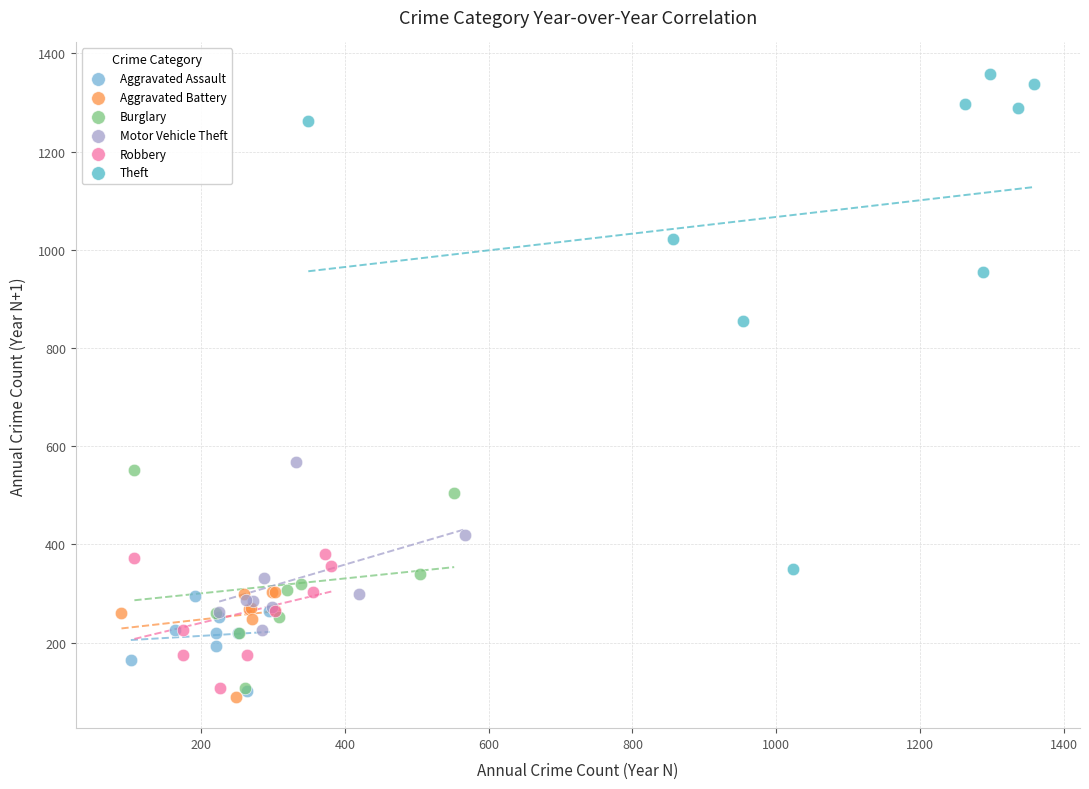

Which series has the widest spread of Y values?

Theft